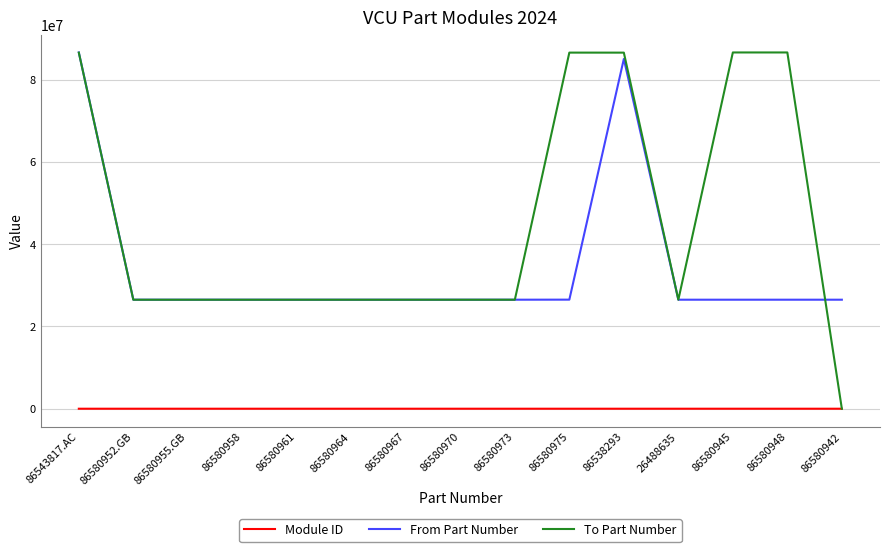

True or false: From Part Number has a value of 35250650 at 86580948.

False